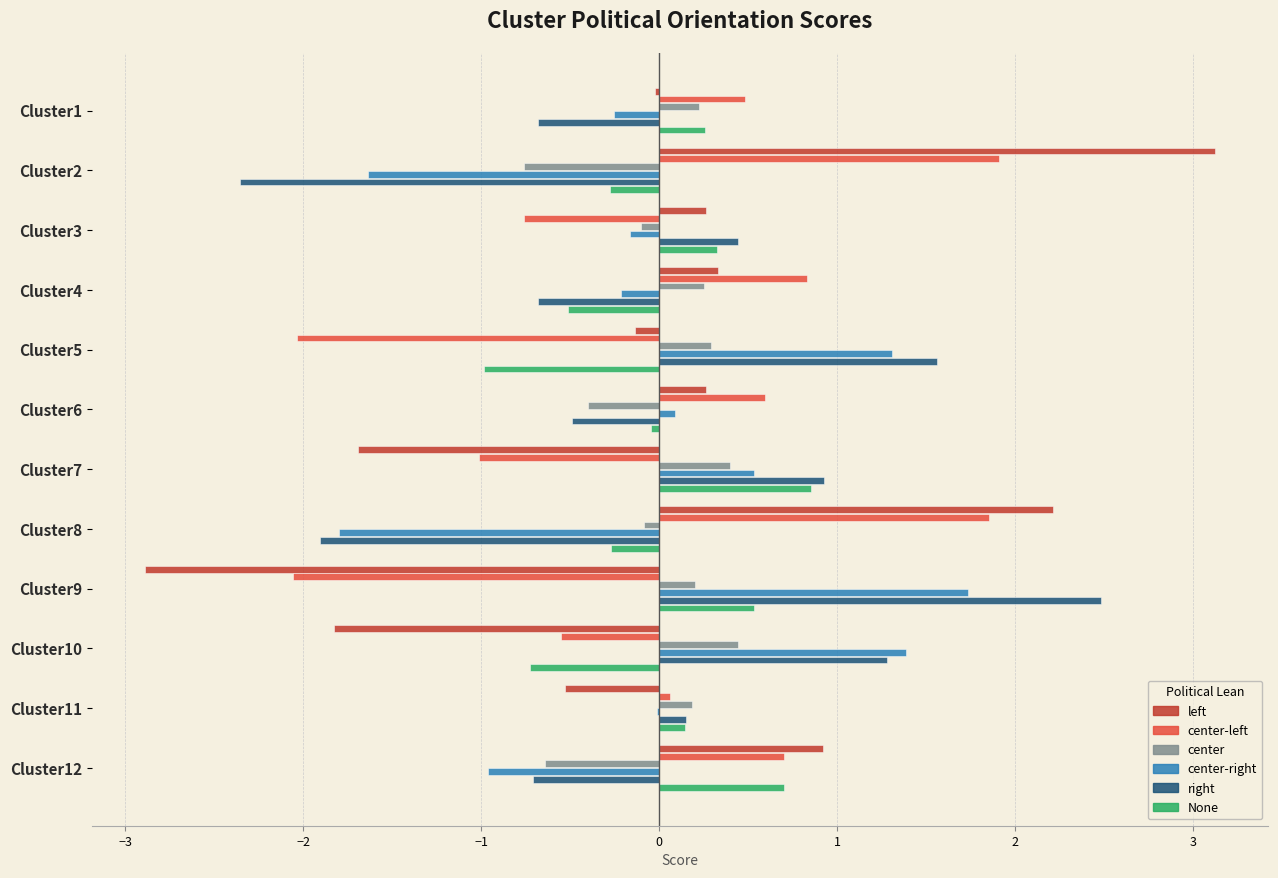

Between Cluster4 and Cluster5, which series saw the biggest shift?

center-left